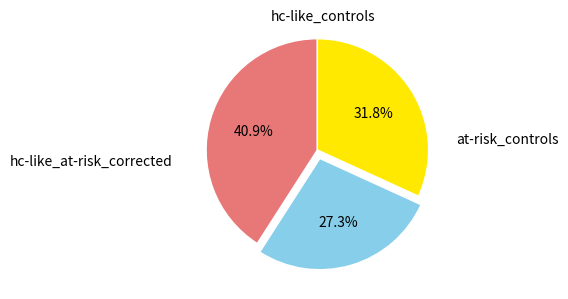

Is there any slice that represents more than half of the pie?

No